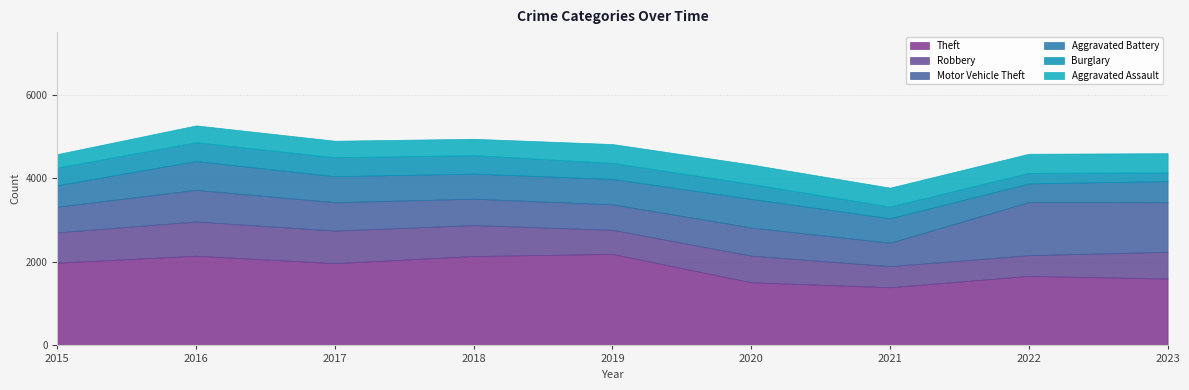

What is the value of the Robbery point at the 9th from the left?

641